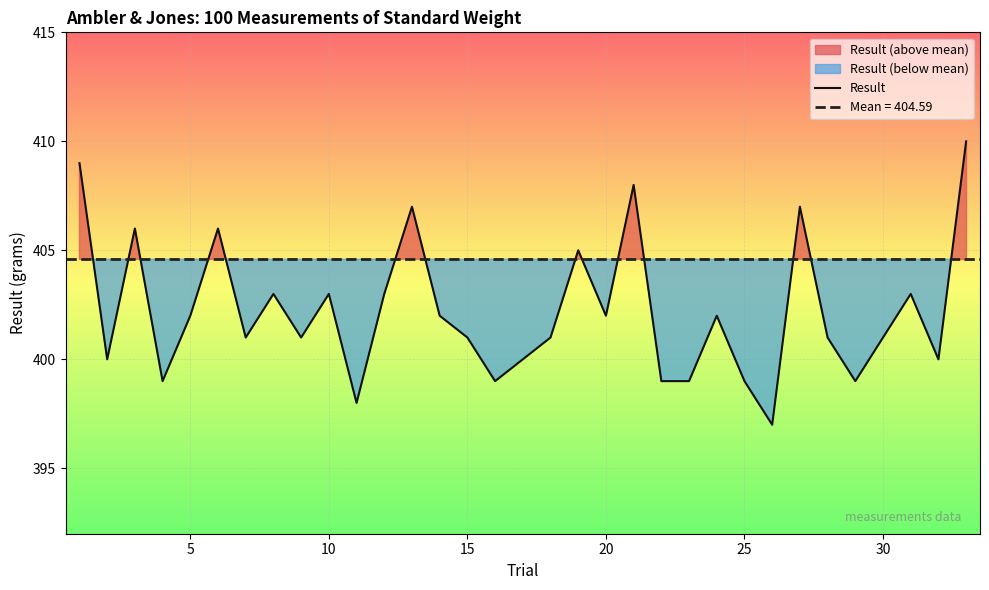

What is the maximum value for Result?

410